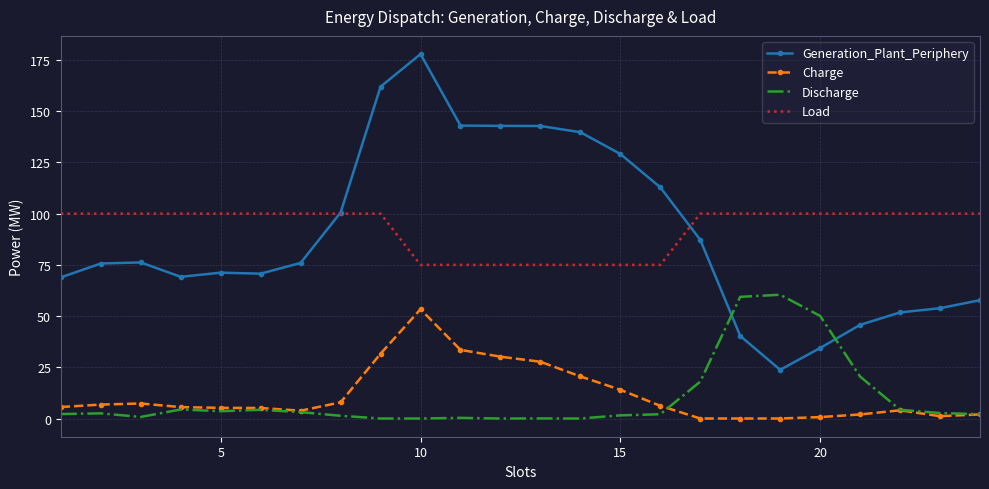

True or false: Discharge and Load intersect in this chart.

False